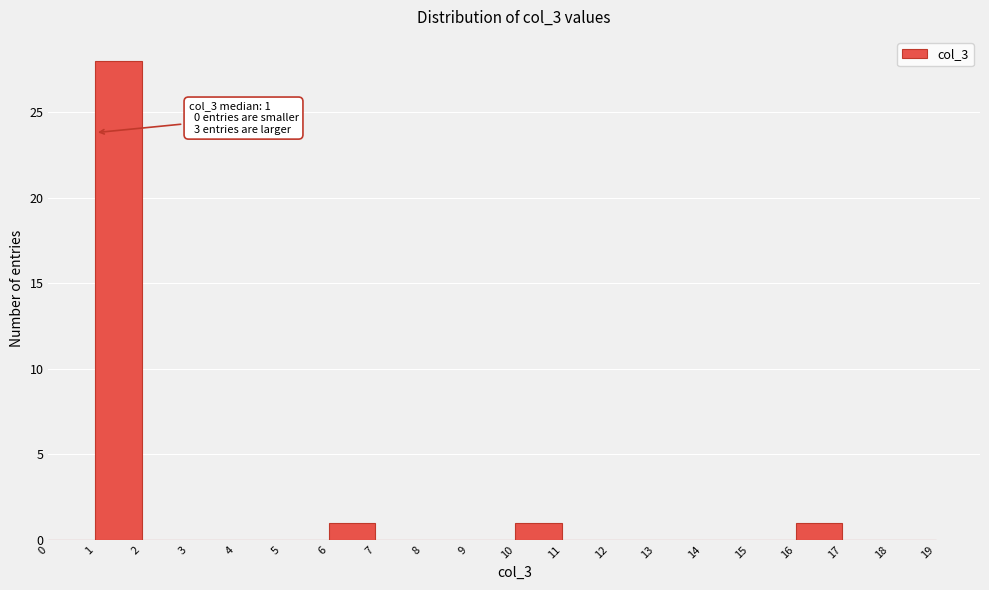

Which range on the x-axis has the tallest bar?

1 to 2